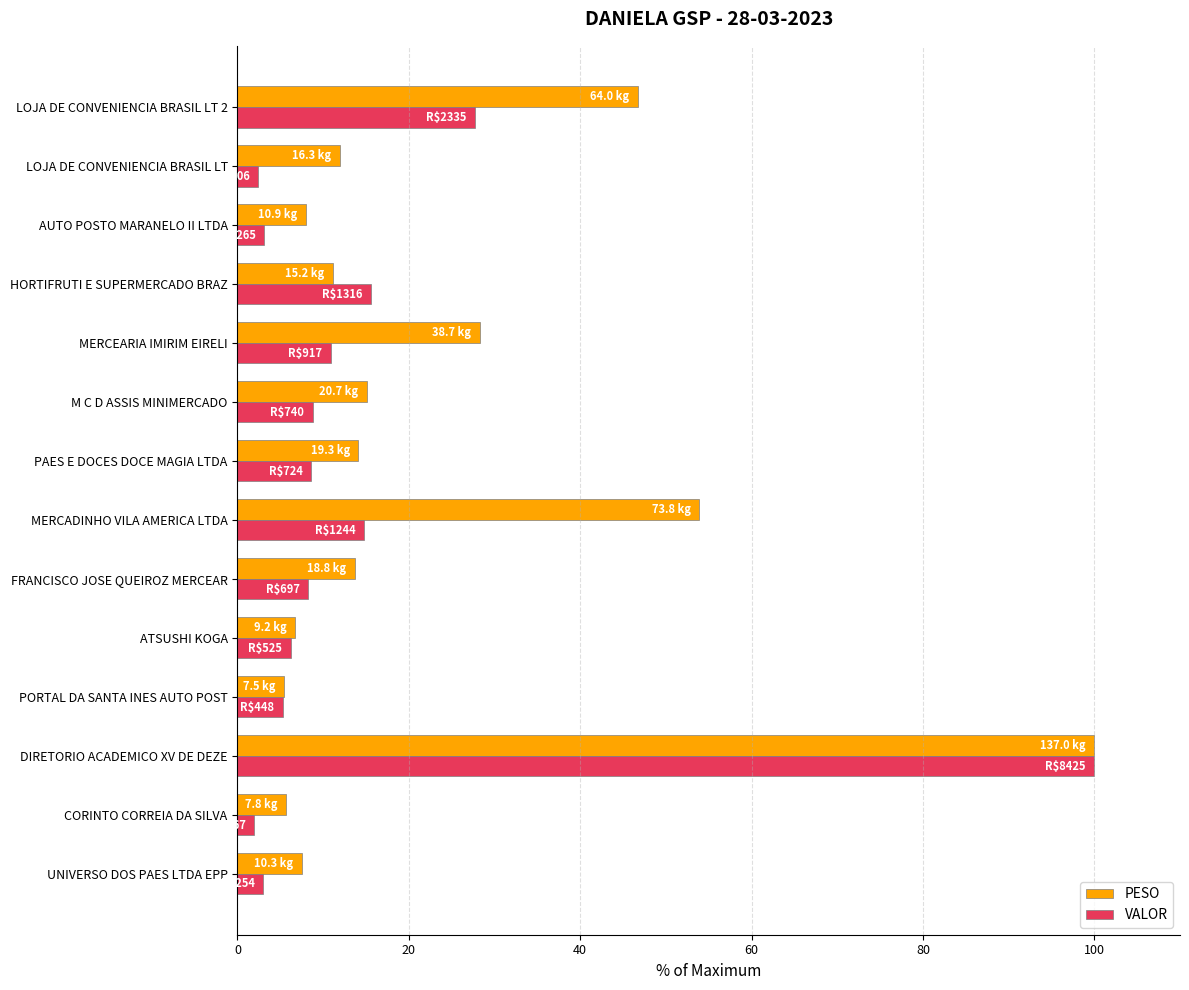

Rank the series by their average value, from lowest to highest.

VALOR, PESO